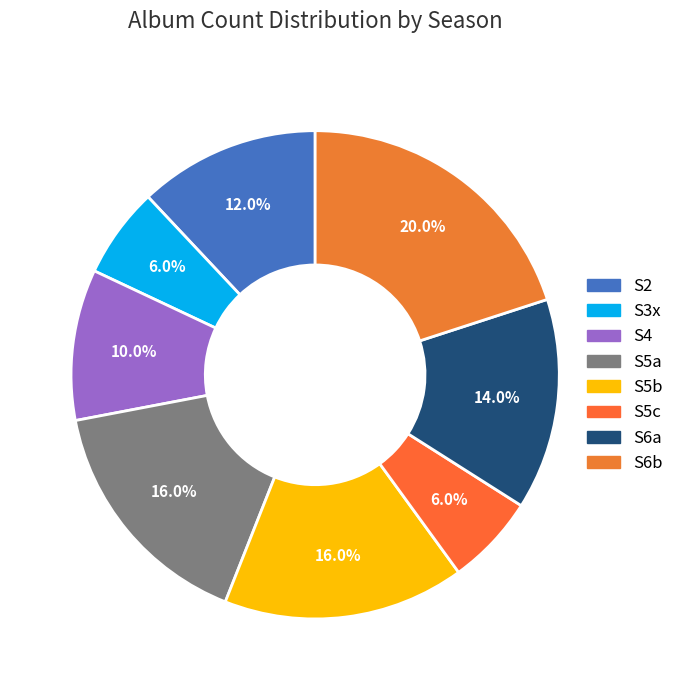

What percentage is the S2 slice, to the nearest percent?

12%